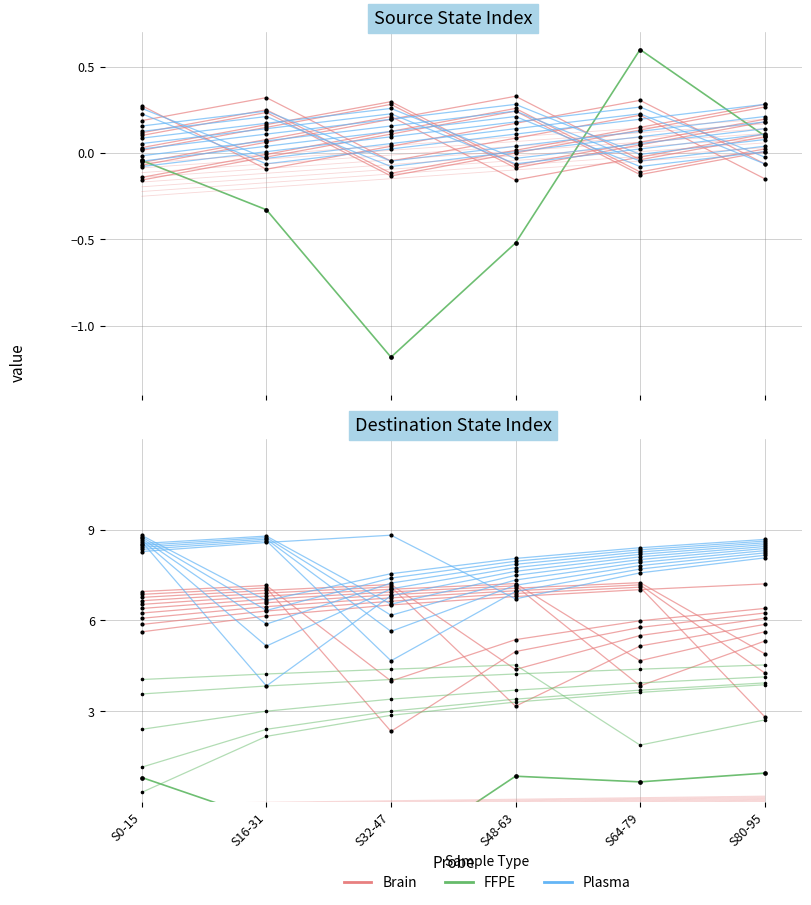

What is the average value of the FFPE series?

0.1